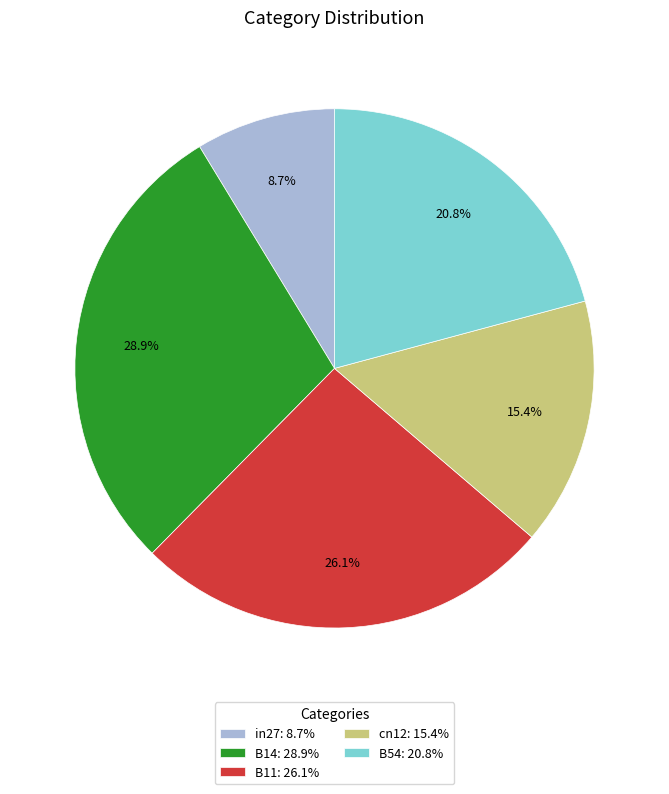

To the nearest percent, what is the difference between the largest and smallest slice percentages?

20%